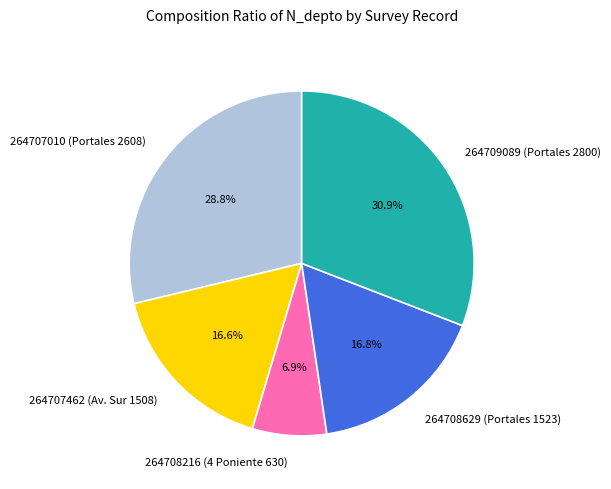

Count the number of slices in the pie.

5